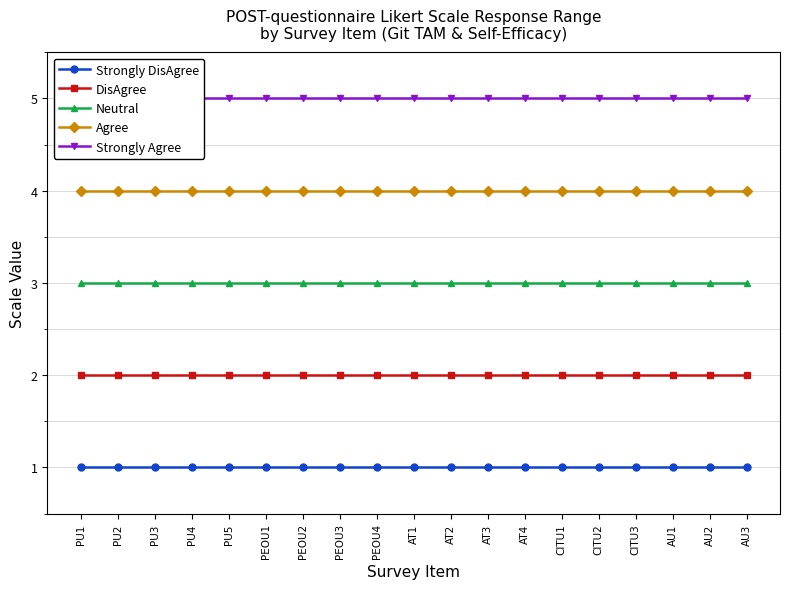

Is this an area chart (filled region under the line)?

No